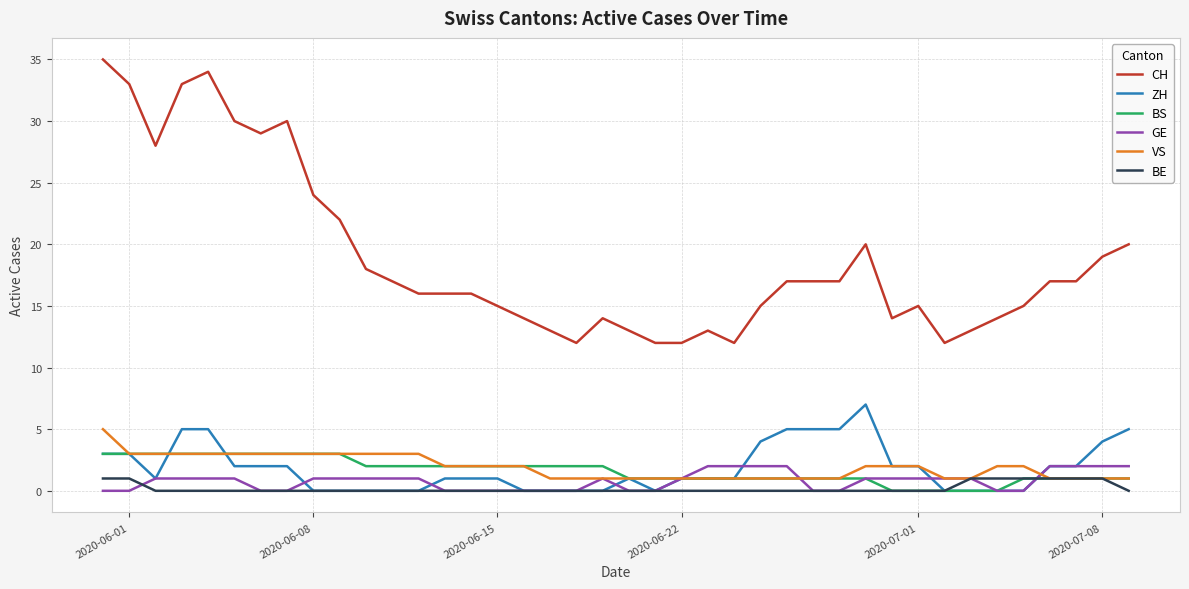

True or false: CH and VS intersect in this chart.

False